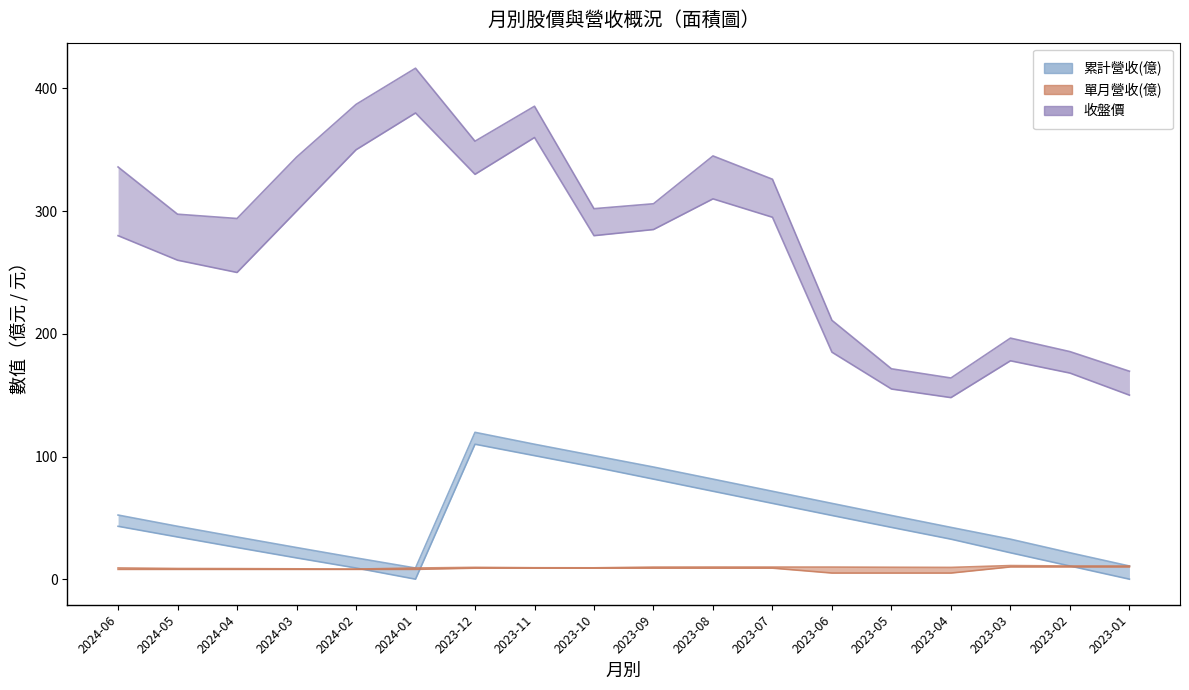

What position from the left is 2024-06?

1